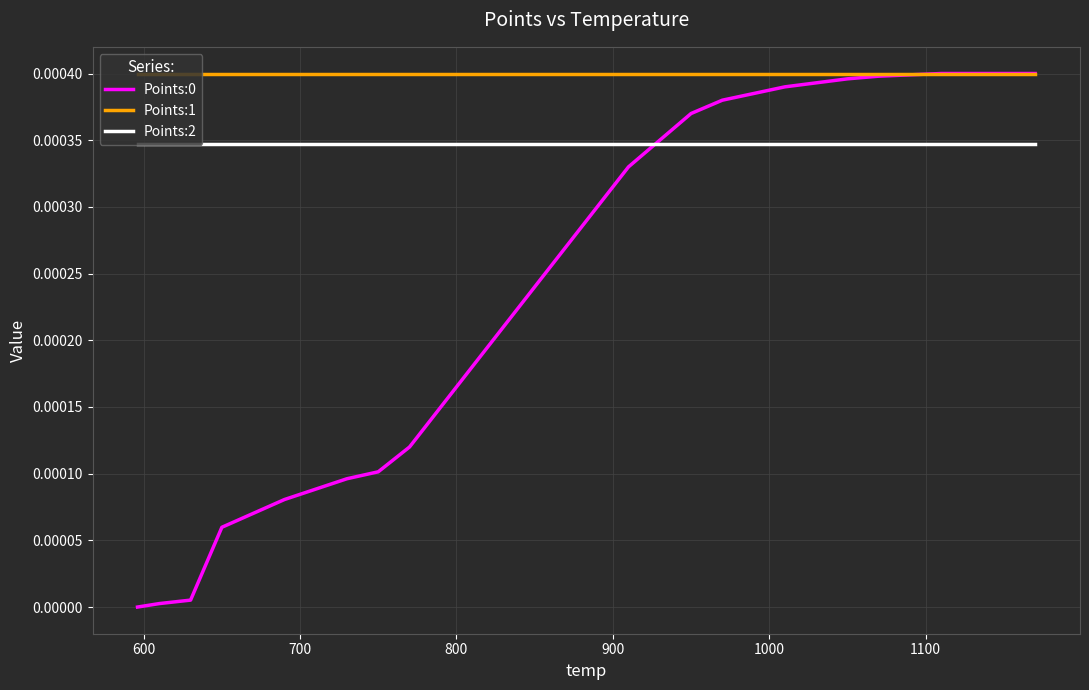

True or false: Points:2 and Points:1 cross at least once.

False